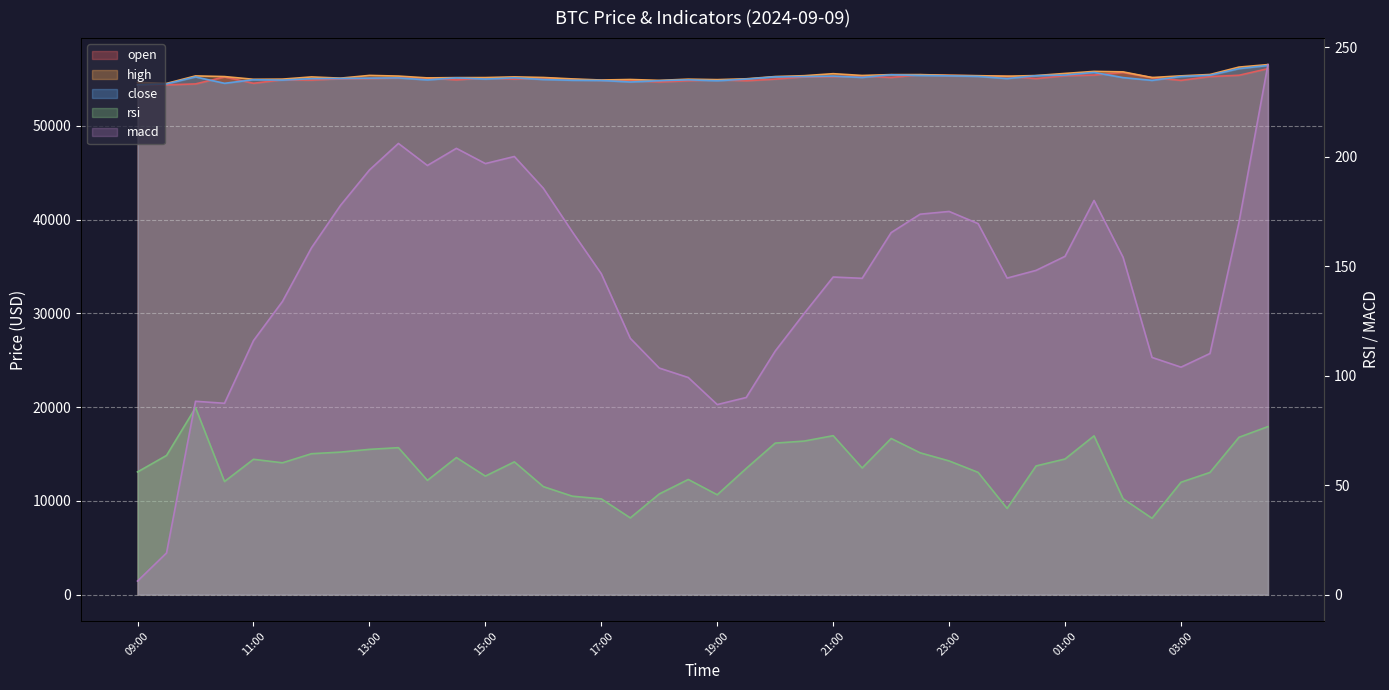

True or false: close and high intersect in this chart.

False